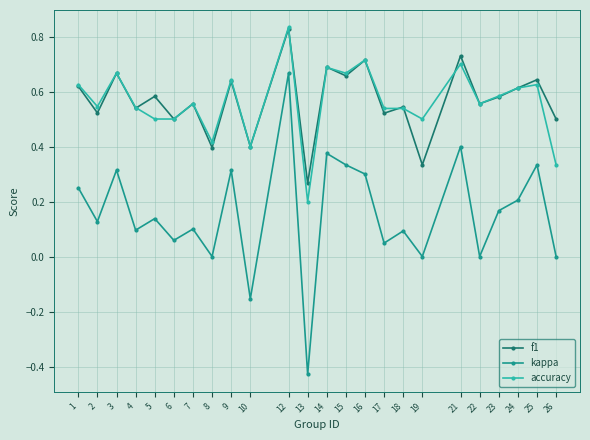

Which series changed the most between 13 and 17?

kappa